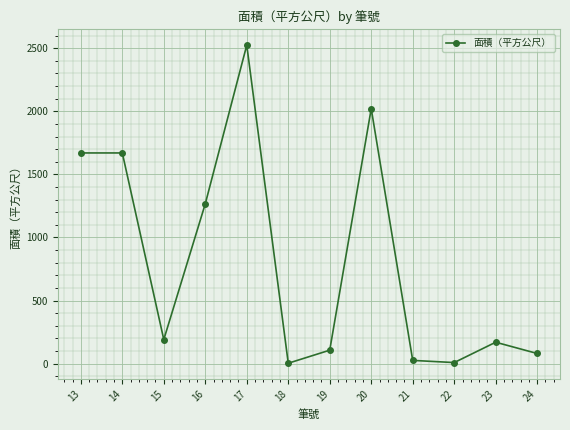

Does the chart display data point markers on the line(s)?

Yes